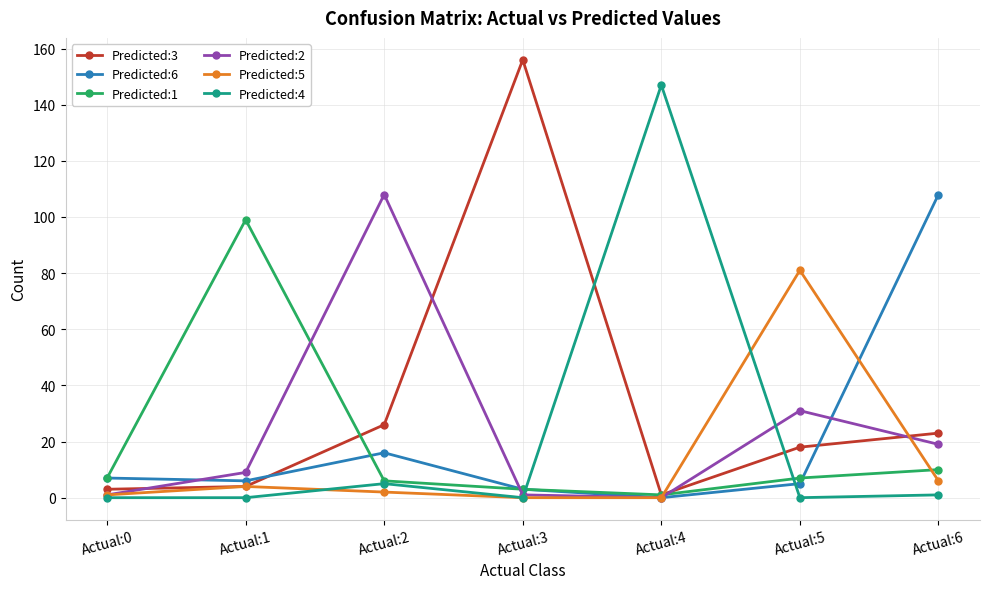

Is the value of Predicted:1 at Actual:6 greater than the value of Predicted:5 at Actual:6?

Yes